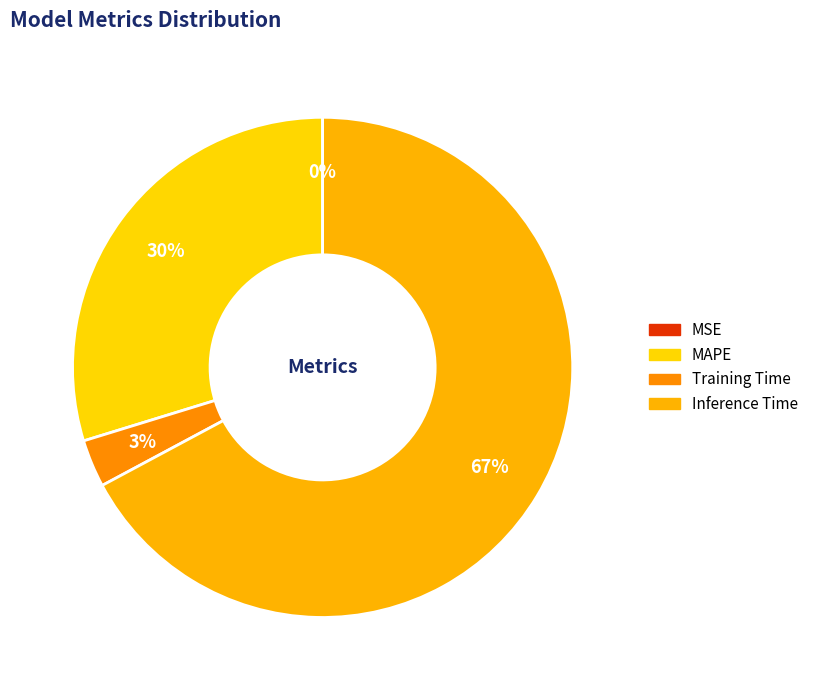

Combined, what portion of the pie is MAPE and MSE?

29.7%